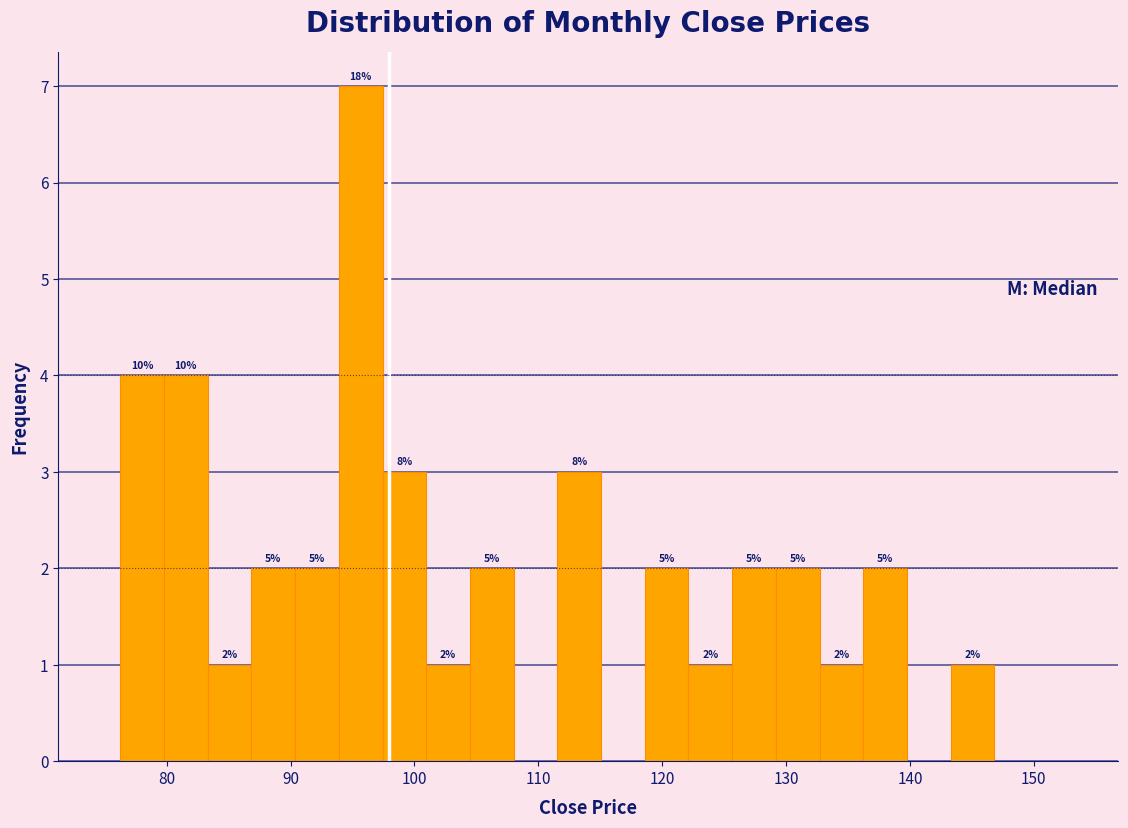

Read against the x-axis, roughly where is the centre of the tallest bar?

96